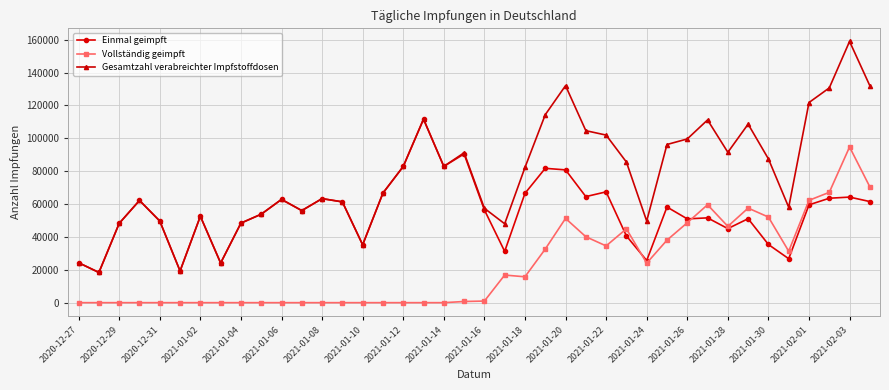

Count the number of data series in this chart.

3